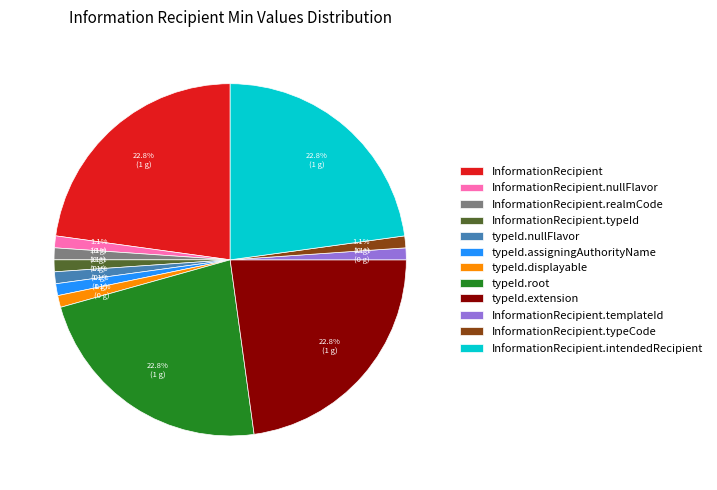

How many segments does this pie chart have?

12